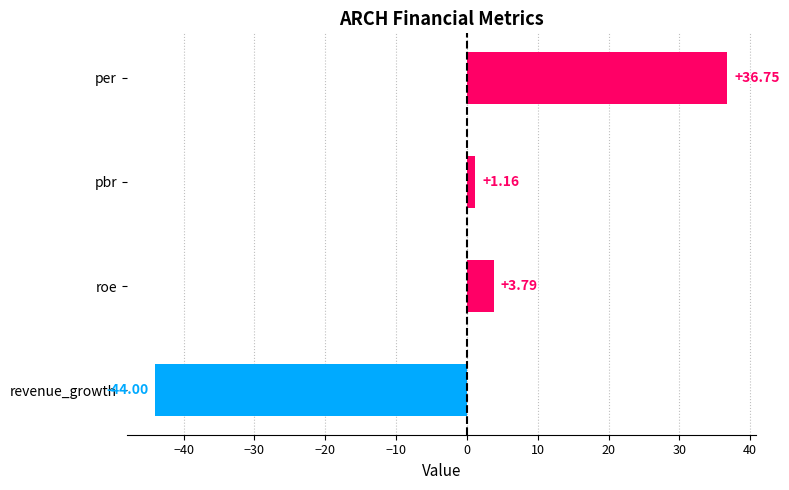

How many bars are there in total?

4